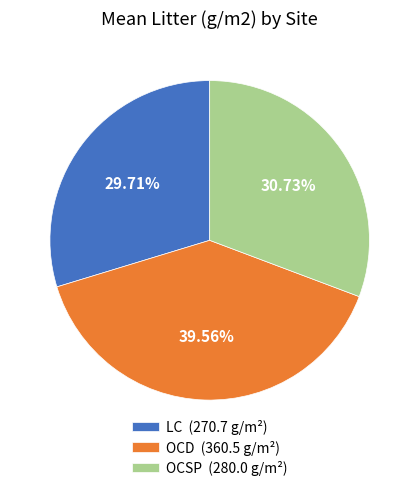

What is the ratio of the value at OCSP (280.0 g/m²) to the value at OCD (360.5 g/m²)?

0.8